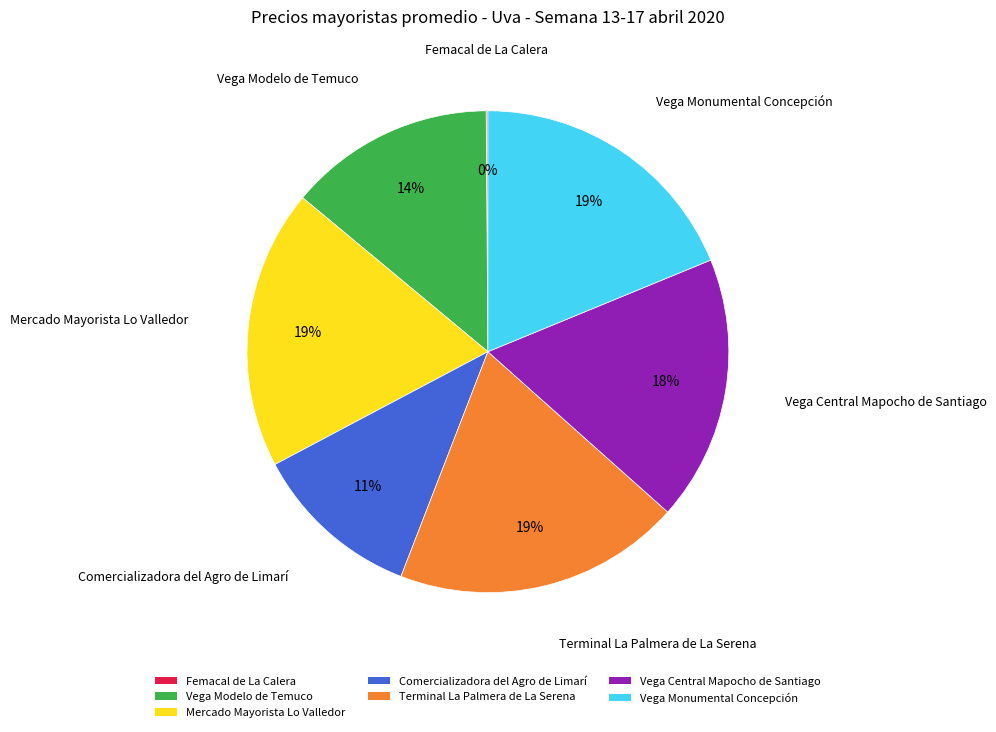

Does any single category account for the majority?

No